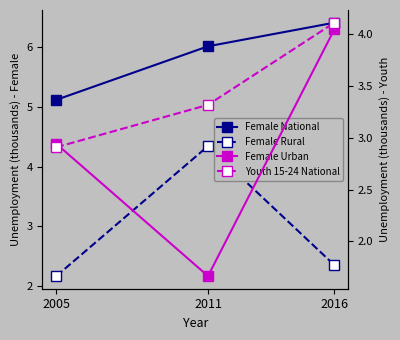

What is the smallest value displayed?

1.7